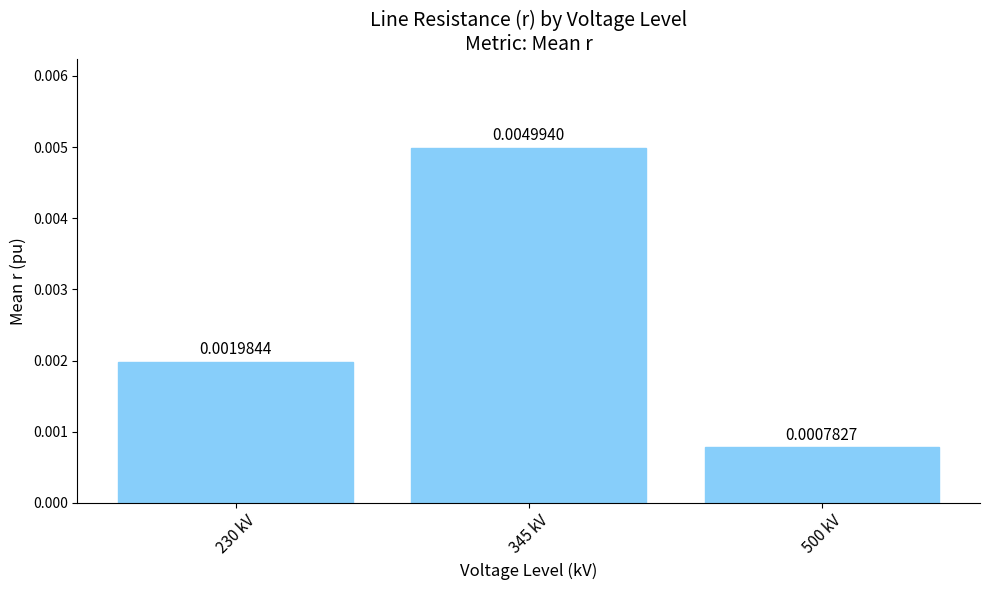

How many bars are there in total?

3